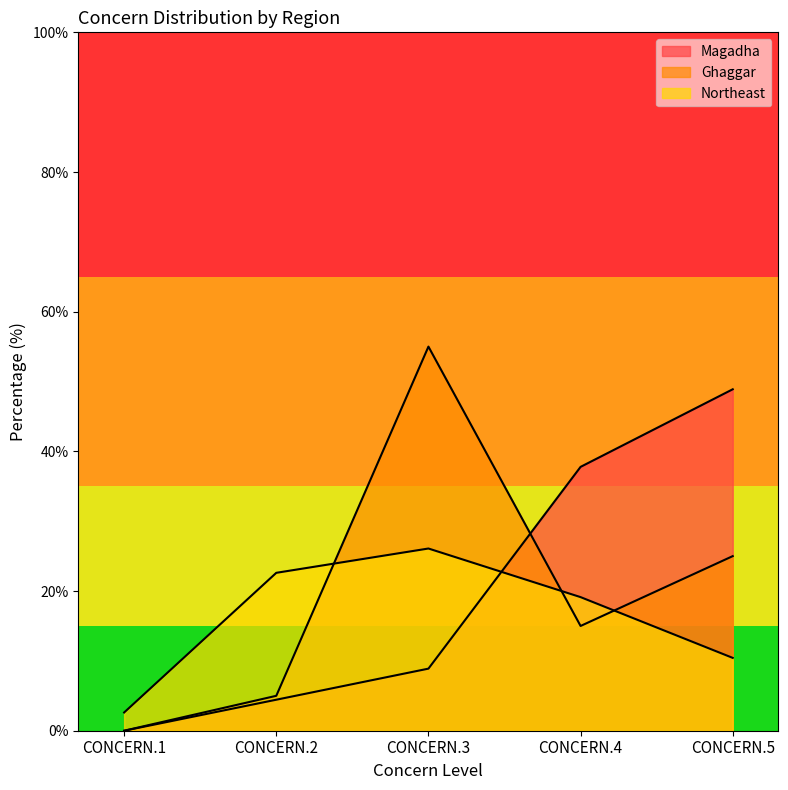

How many data points does each series have?

5